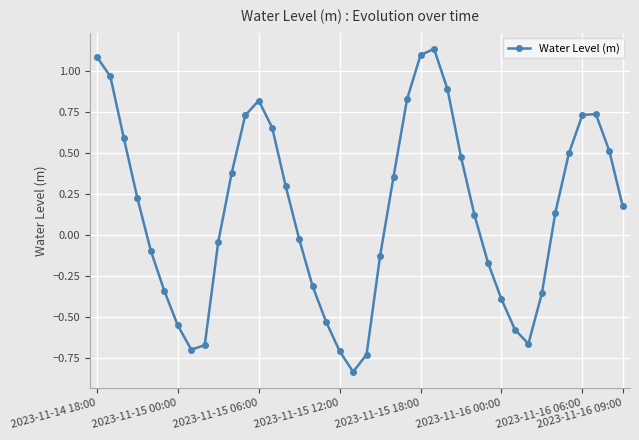

What is the sum of all values?

5.6